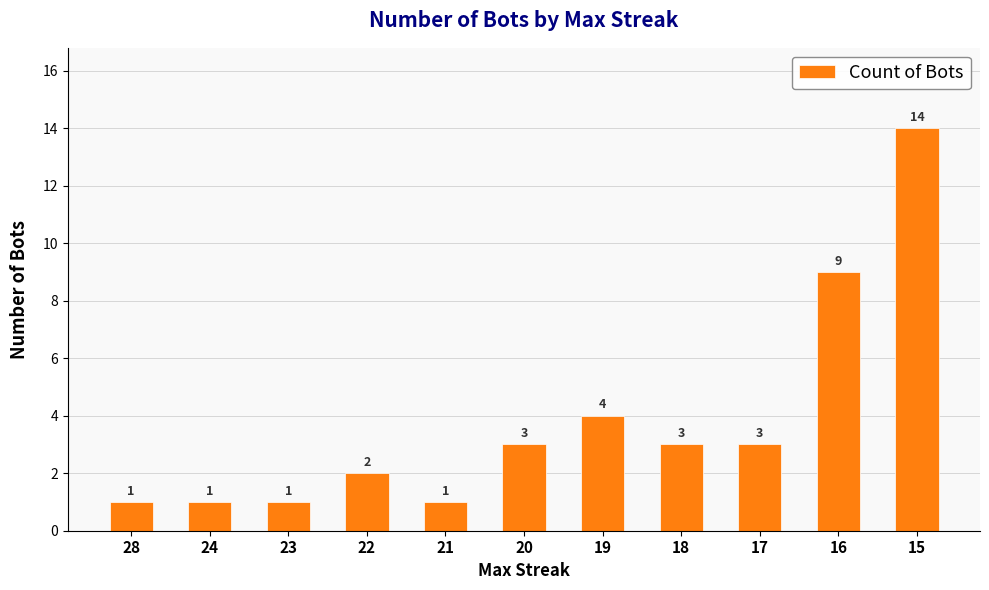

Reading left to right, list all the values displayed in this chart.

1	1	1	2	1	3	4	3	3	9	14